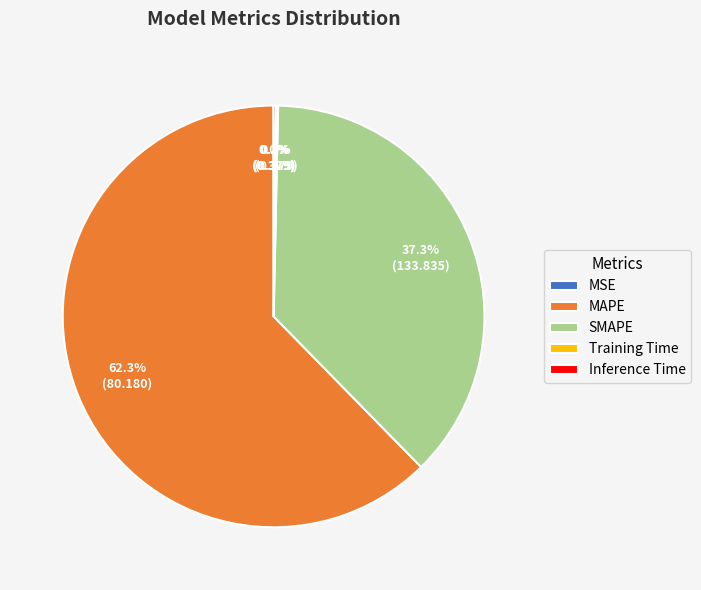

What portion of the pie excludes MAPE?

37.7%